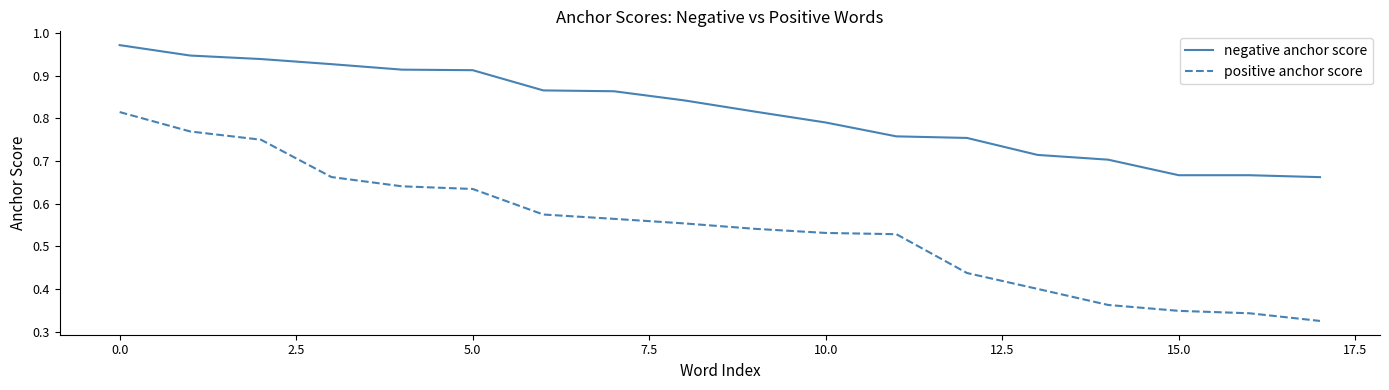

What are all the series names shown in the legend?

negative anchor score, positive anchor score